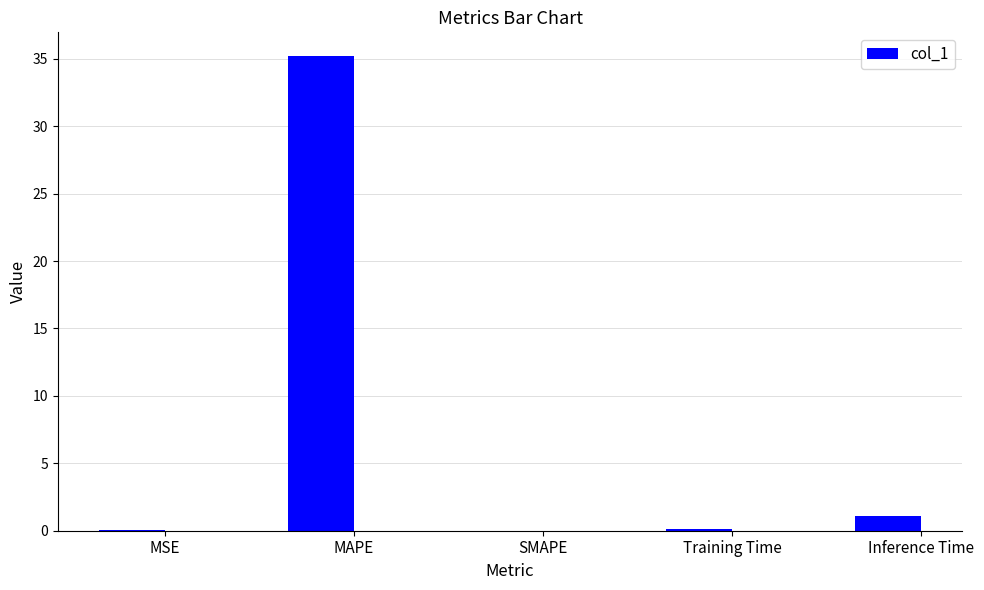

The value at MAPE is 35.2. True or false?

True